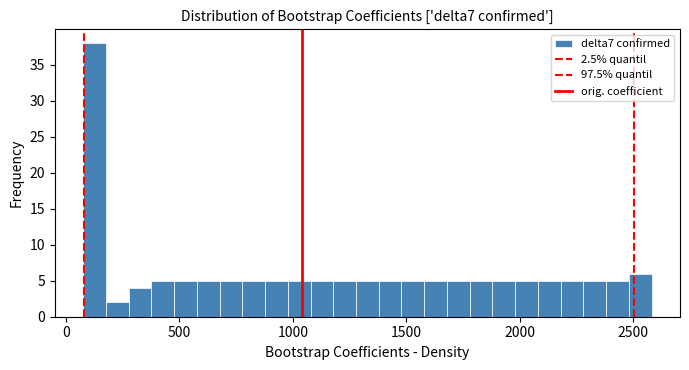

Read against the x-axis, roughly where is the centre of the tallest bar?

150